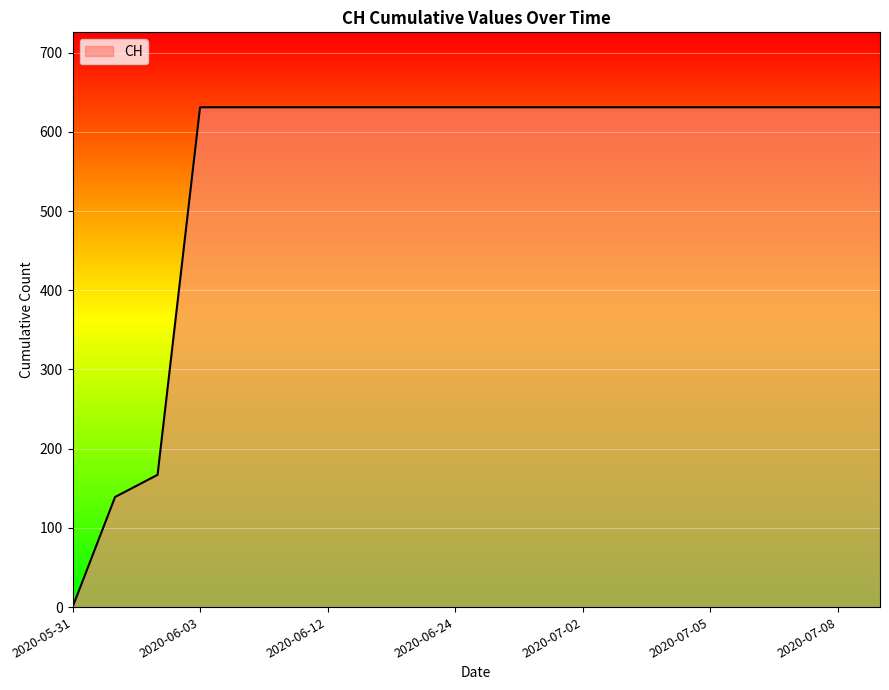

Does the chart display data point markers on the line(s)?

No